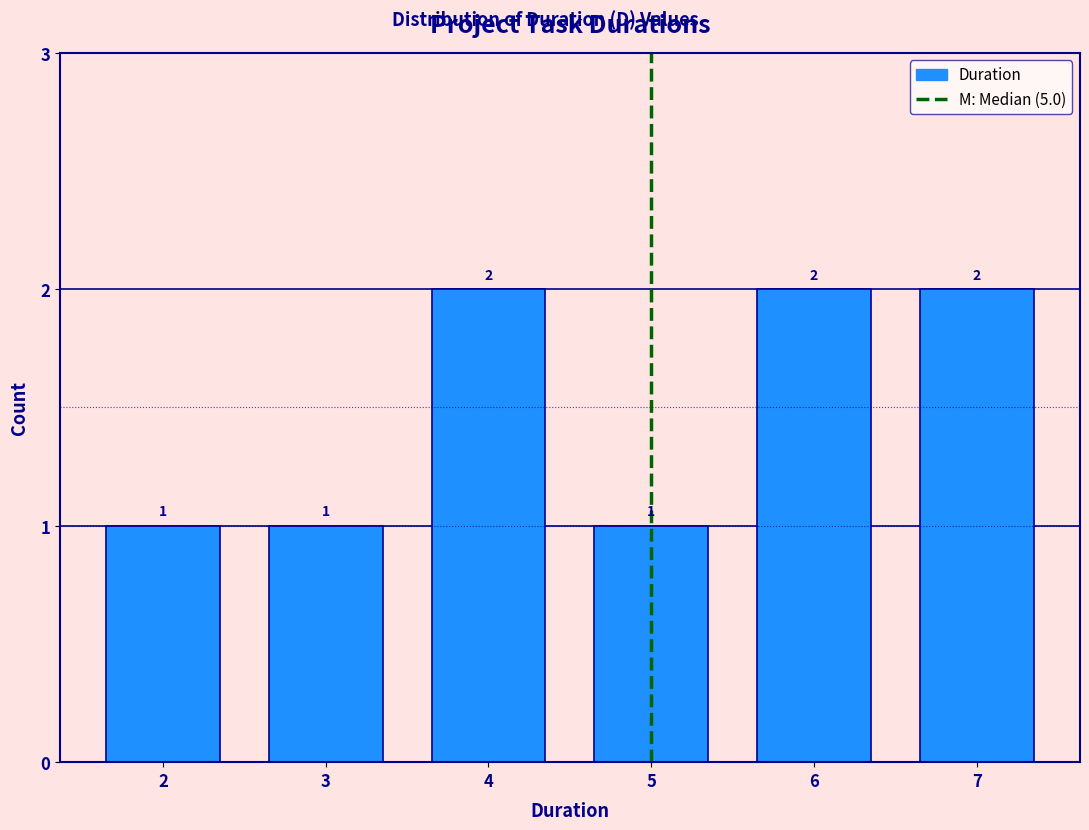

Reading left to right, transcribe this chart: for each bar, give the range it covers on the x-axis and its height.

1.5 to 2.5: 1
2.5 to 3.5: 1
3.5 to 4.5: 2
4.5 to 5.5: 1
5.5 to 6.5: 2
6.5 to 7.5: 2